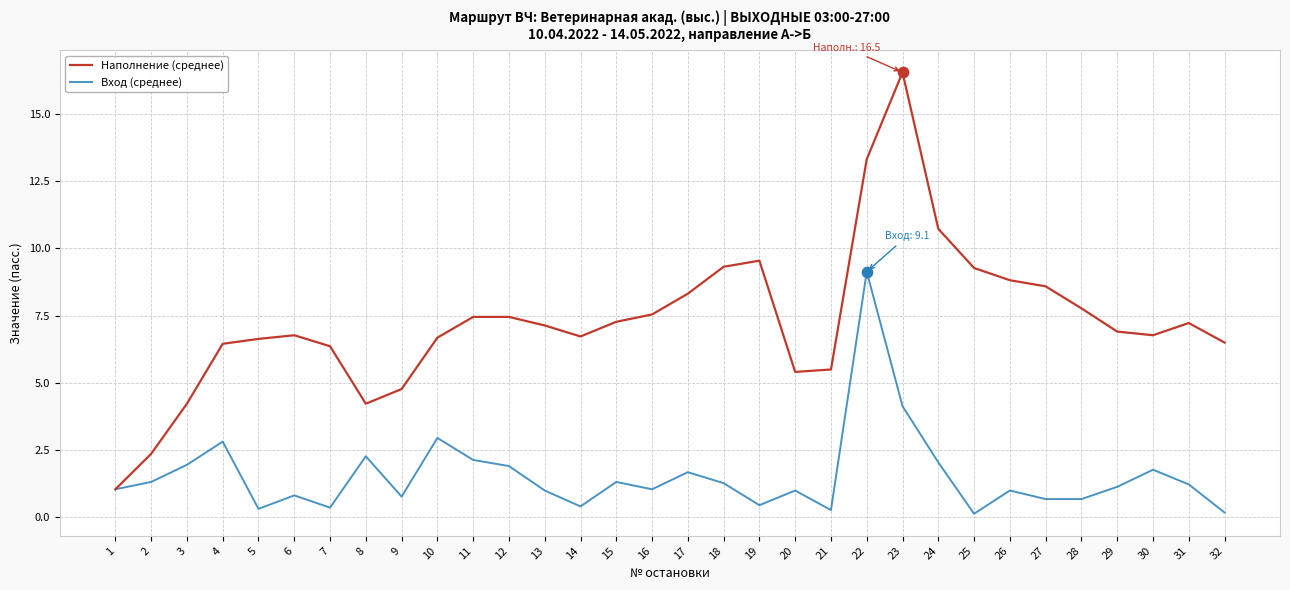

What is the total value across all series at 5?

7.0